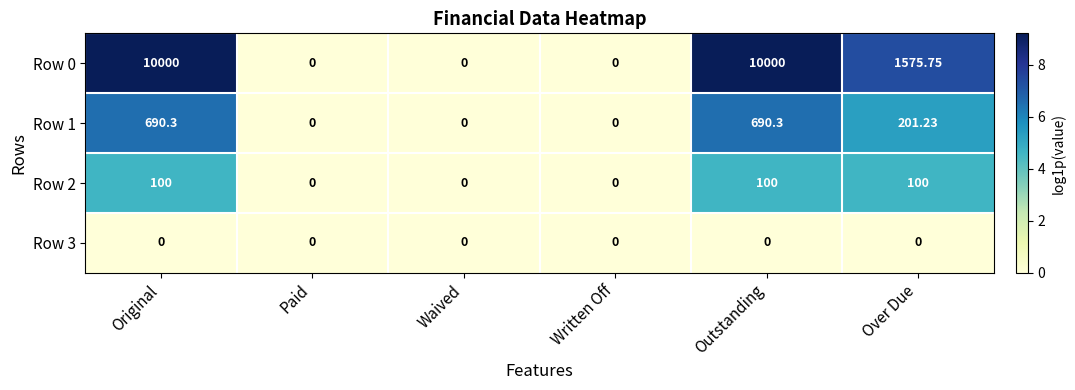

At which label is Row 1 closest to 345?

Over Due